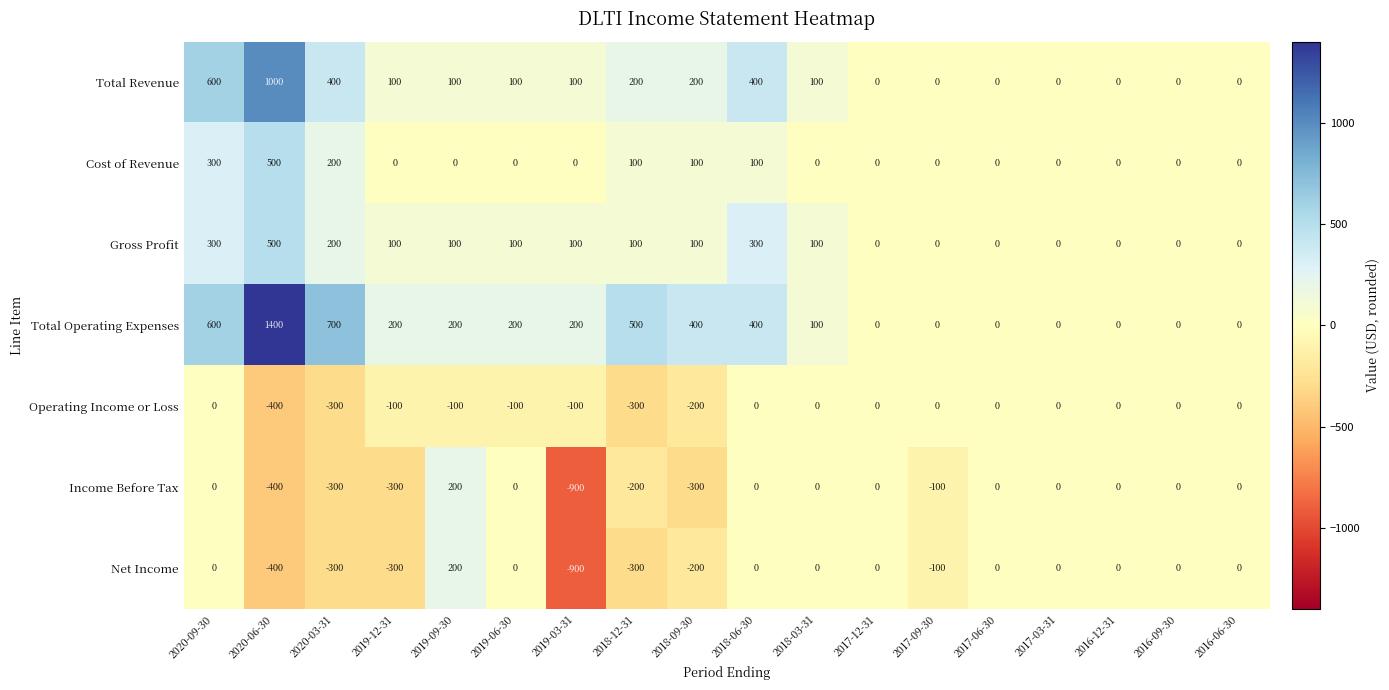

Which series has the largest range (max minus min)?

Total Operating Expenses